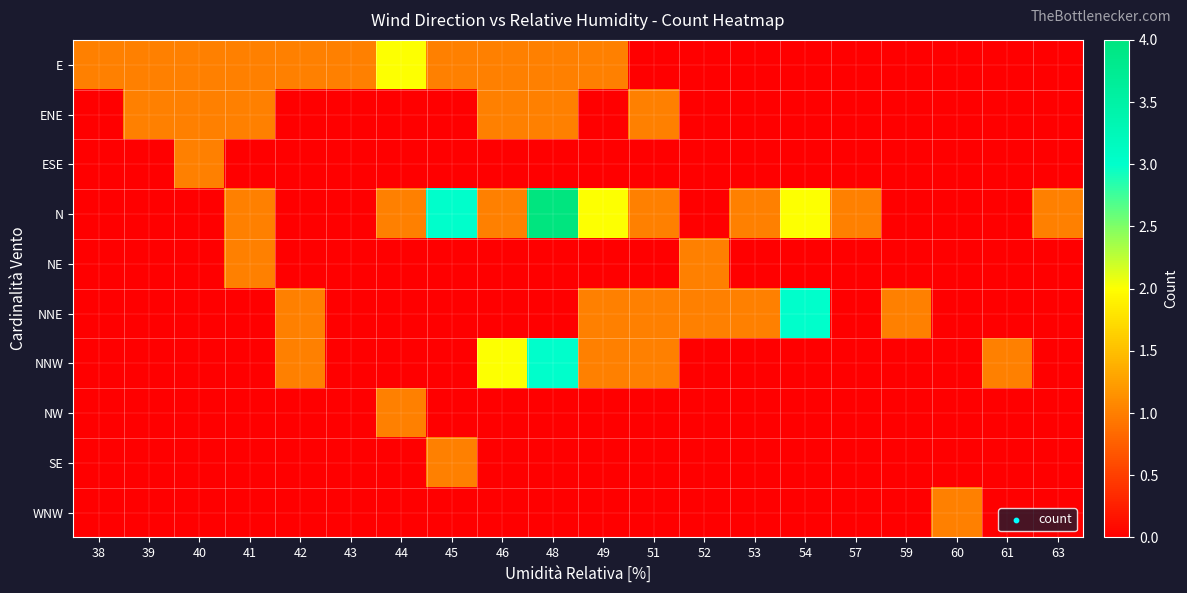

At how many categories does at least one series exceed 2?

3